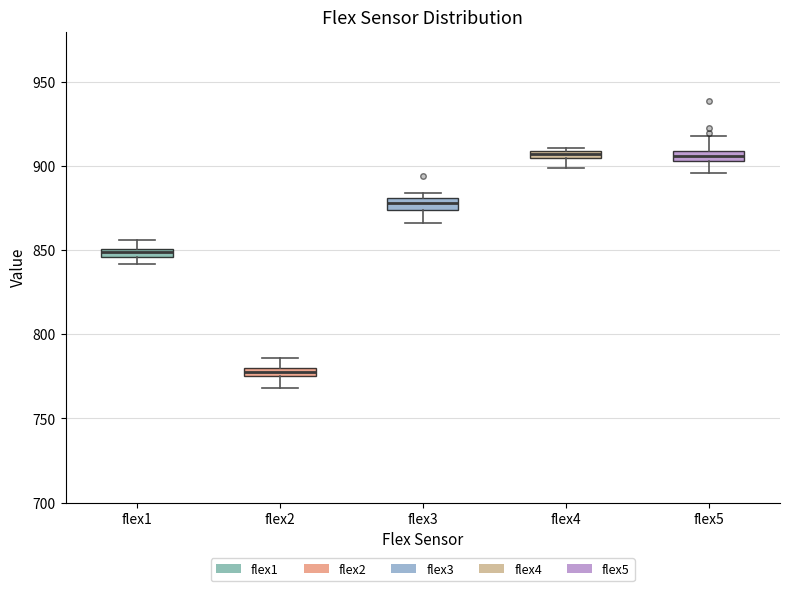

Where is the upper edge of the box for flex4 on the y-axis? The values are not printed on the chart, so give them approximately, as read against the axis.

910